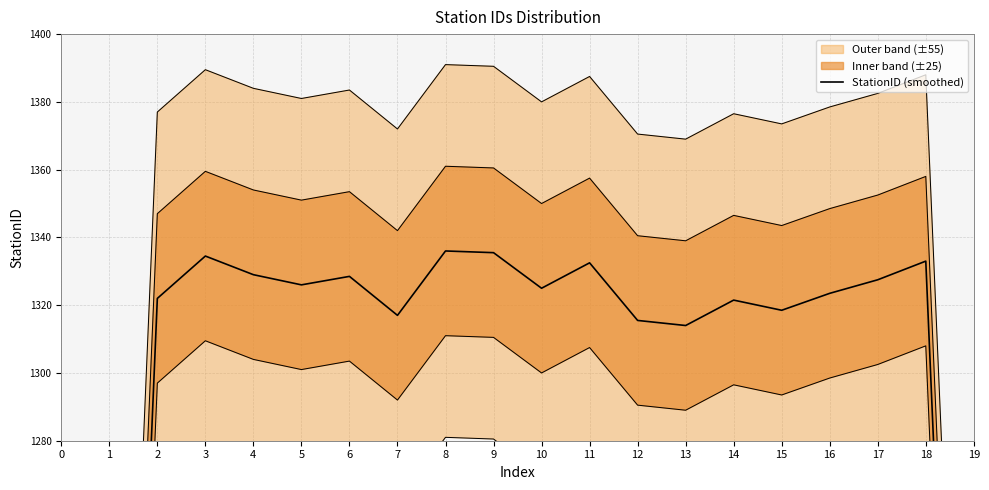

What is the value of the 11th point from the left?

1325.0